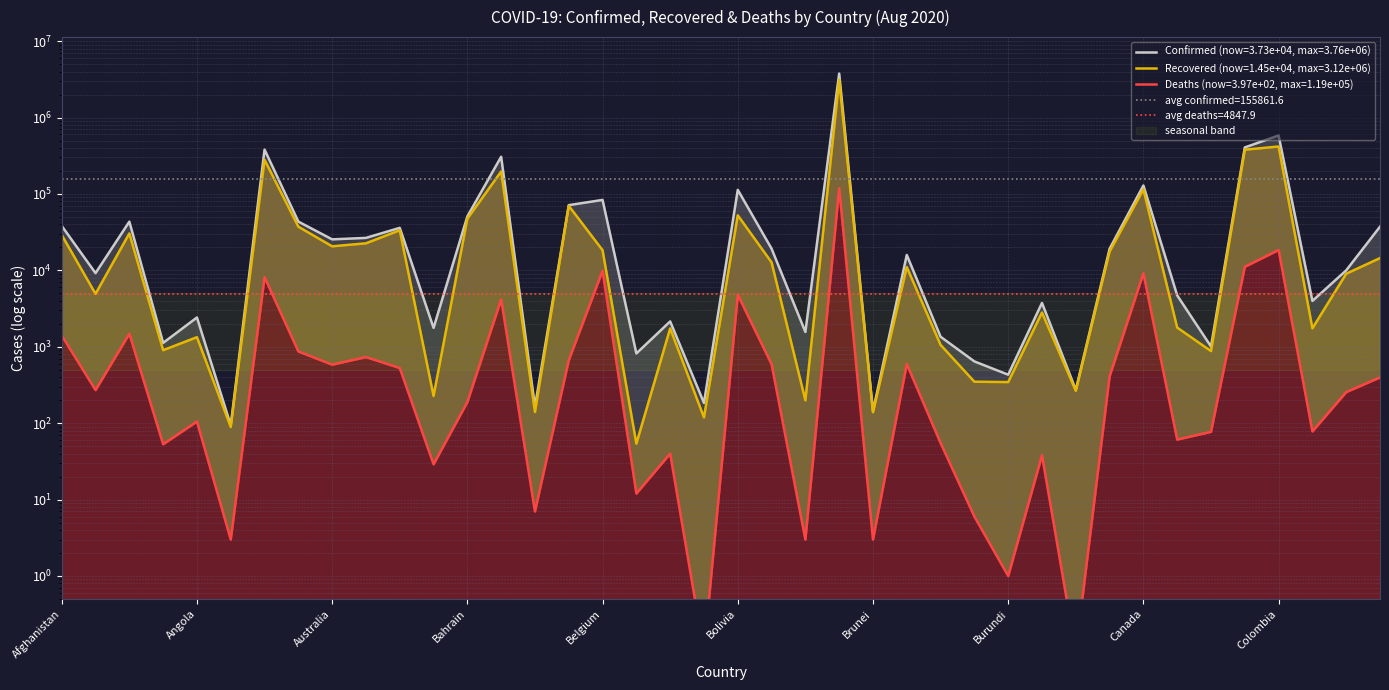

What are all the series names shown in the legend?

Confirmed, Recovered, Deaths